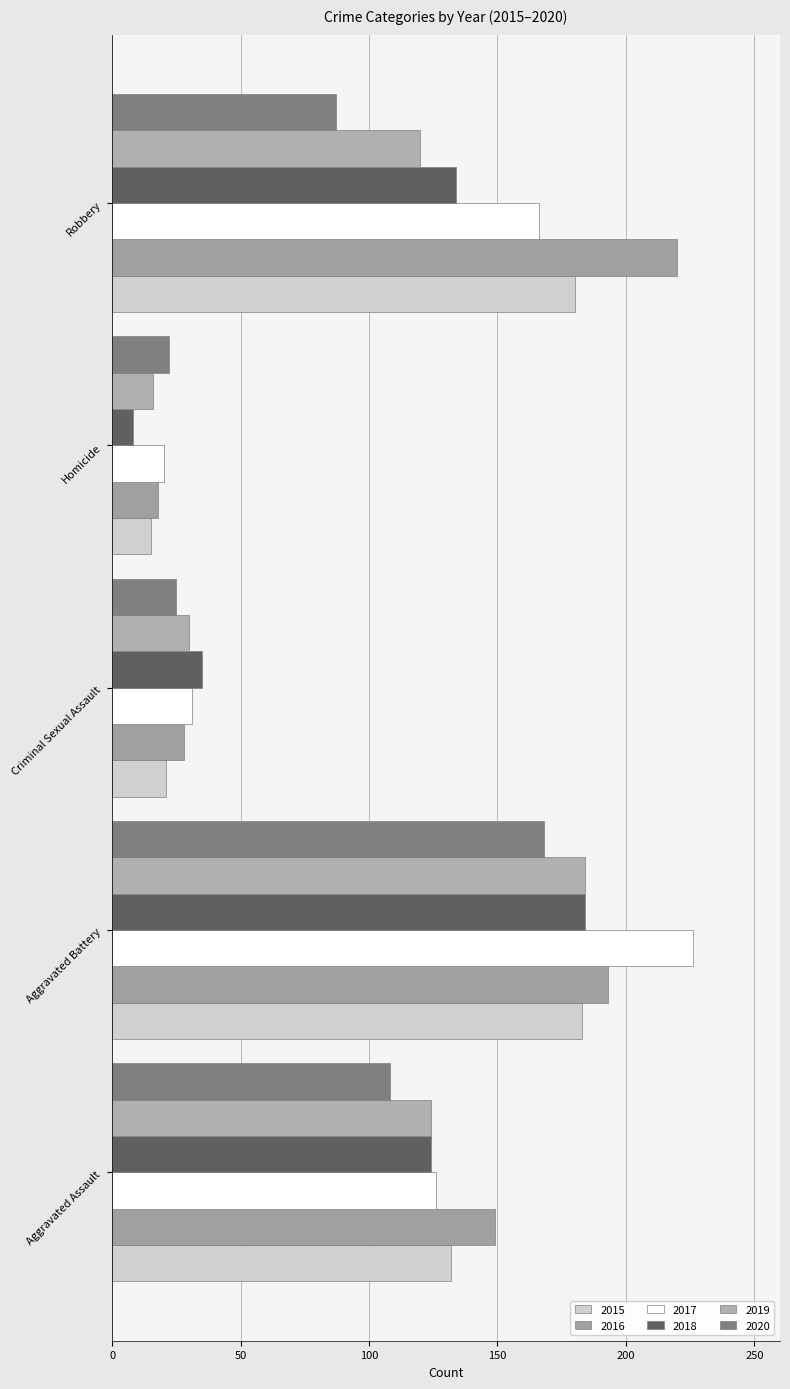

Which category has the lowest value in the 2017 series?

Homicide